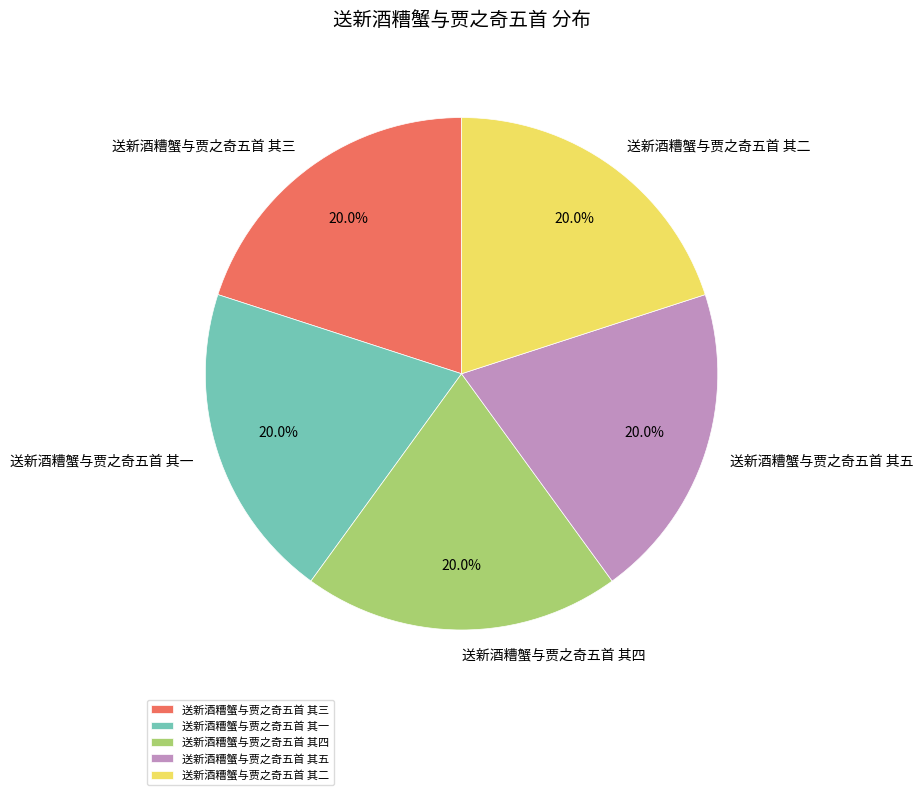

How many segments does this pie chart have?

5